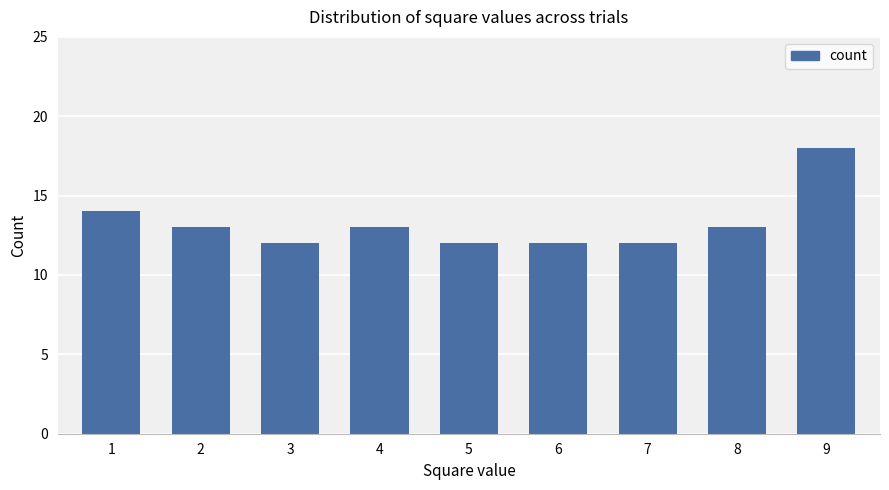

At which category does the chart reach its peak across all series?

9